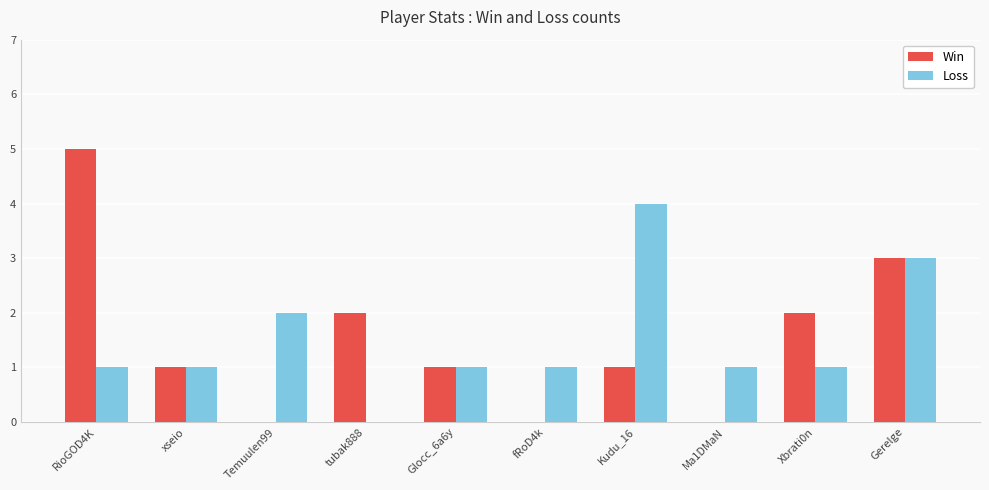

What is the sum of the Loss values at xseio and Glocc_6a6y?

2